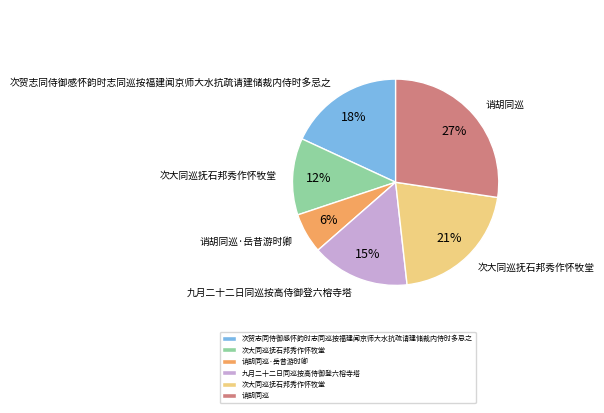

To the nearest percent, what is the difference between the largest and smallest slice percentages?

21%